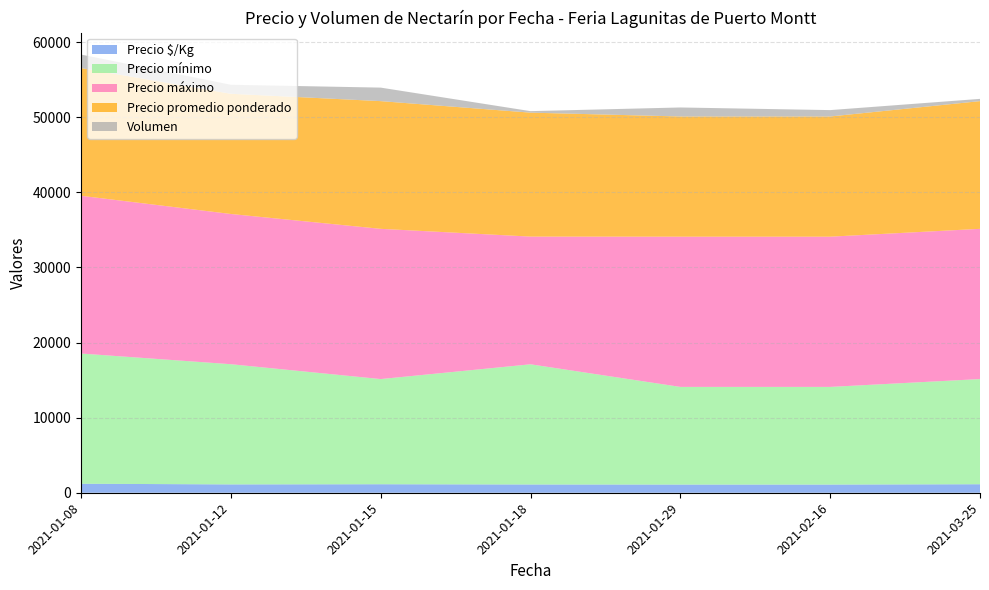

Reading left to right, transcribe all the data shown in this chart.

Precio $/Kg: 2021-01-08=1200	2021-01-12=1111	2021-01-15=1133	2021-01-18=1100	2021-01-29=1089	2021-02-16=1089	2021-03-25=1133
Precio mínimo: 2021-01-08=17333	2021-01-12=16000	2021-01-15=14000	2021-01-18=16000	2021-01-29=13000	2021-02-16=13000	2021-03-25=14000
Precio máximo: 2021-01-08=21000	2021-01-12=20000	2021-01-15=20000	2021-01-18=17000	2021-01-29=20000	2021-02-16=20000	2021-03-25=20000
Precio promedio ponderado: 2021-01-08=17000	2021-01-12=16000	2021-01-15=17000	2021-01-18=16500	2021-01-29=16000	2021-02-16=16000	2021-03-25=17000
Volumen: 2021-01-08=1800	2021-01-12=1200	2021-01-15=1800	2021-01-18=200	2021-01-29=1200	2021-02-16=850	2021-03-25=300